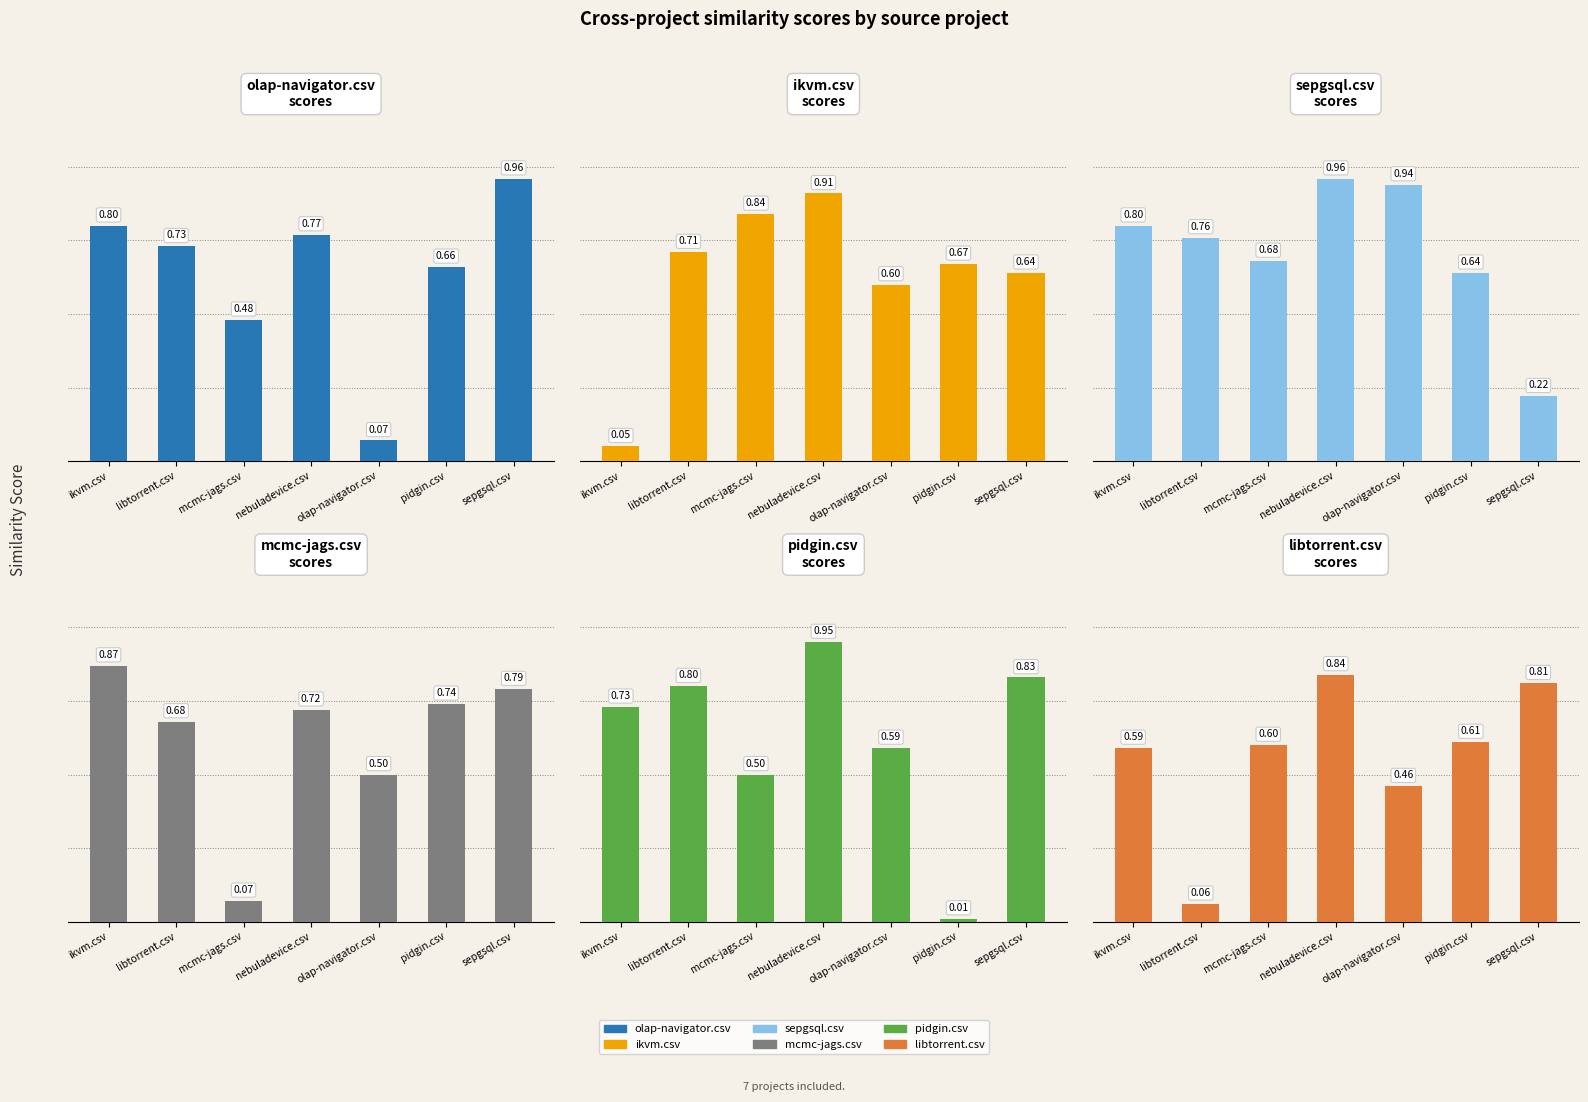

Read the pidgin.csv value at mcmc-jags.csv.

0.5